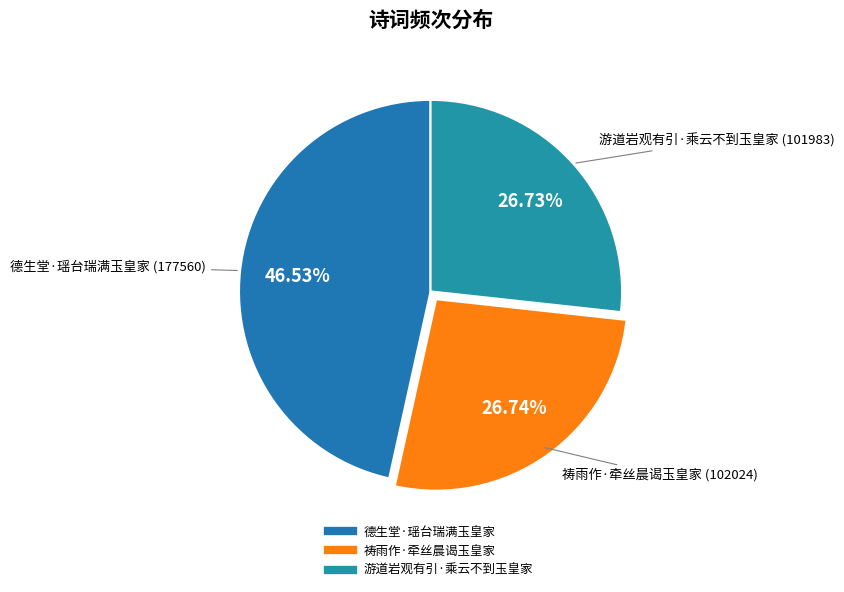

Combined, what portion of the pie is 游道岩观有引·乘云不到玉皇家 and 祷雨作·牵丝晨谒玉皇家?

53.5%